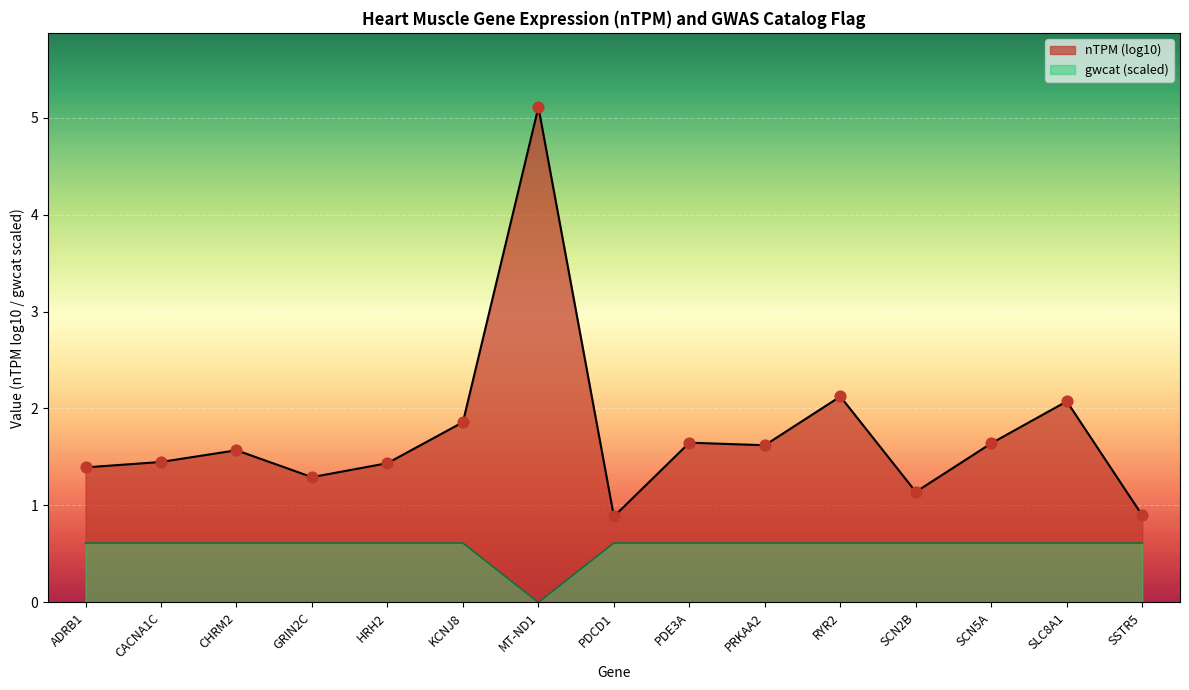

Which series changed the most between CHRM2 and SLC8A1?

nTPM (log10)